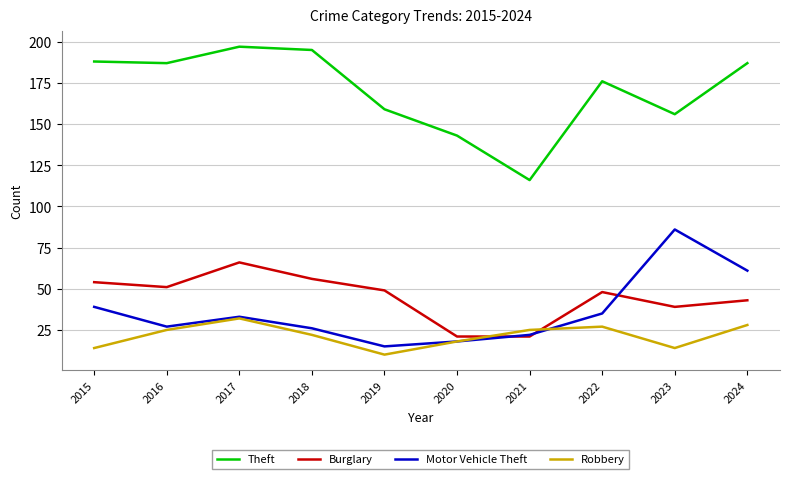

The Motor Vehicle Theft series shows 61 at 2024. True or false?

True